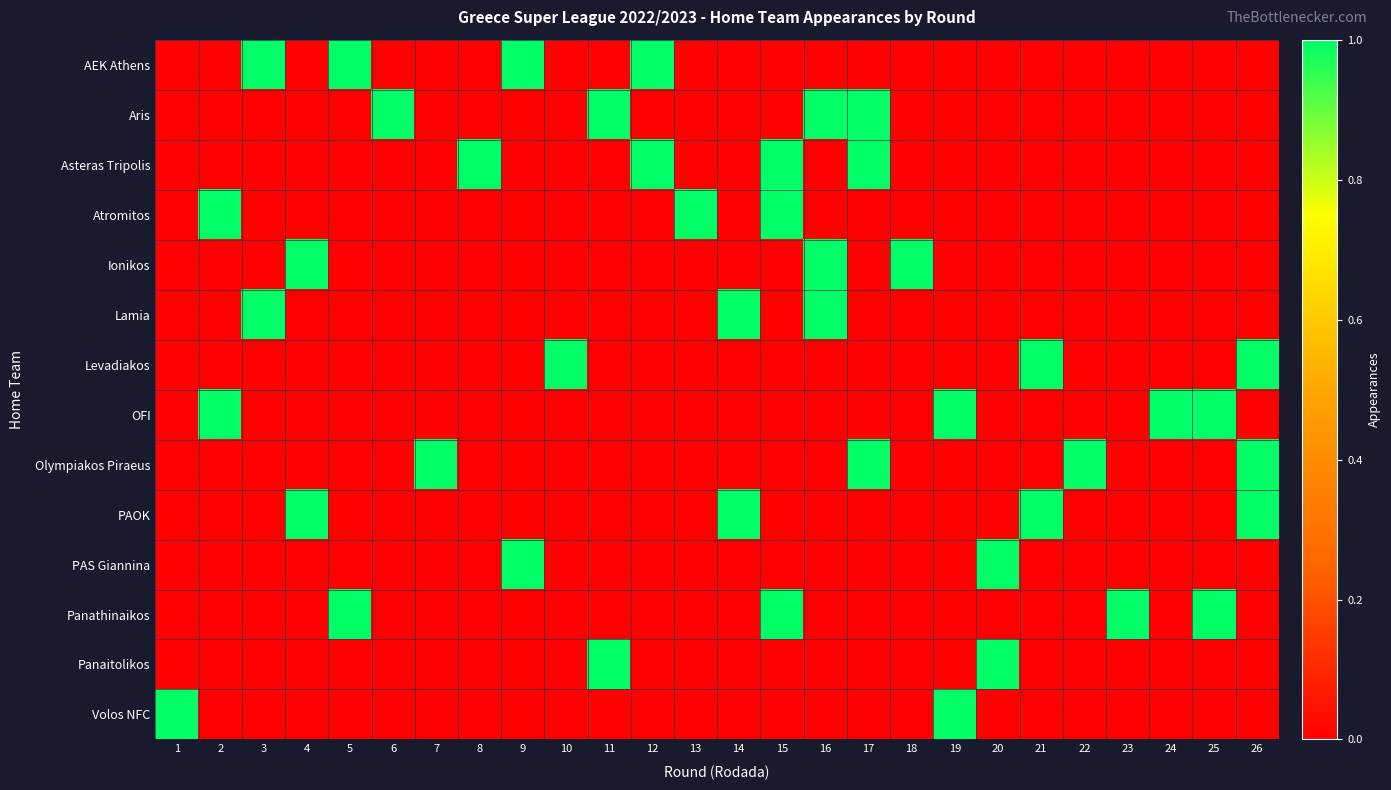

At which category is the sum across all series the highest?

5